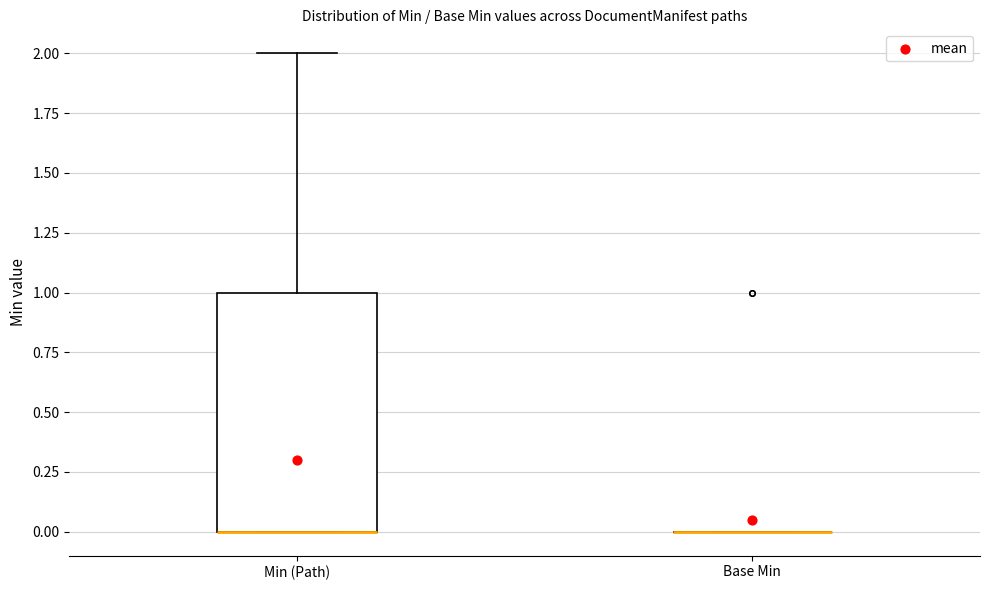

Reading left to right, transcribe this box plot: for each box, give where its median line is, the range the box spans, and where its two whiskers end, as read against the y-axis. The values are not printed on the chart, so give them approximately, as read against the axis.

Min (Path): median 0 (drawn on the box's lower edge), box 0 to 1, whiskers 0 to 2
Base Min: box collapsed to a line at 0, whiskers 0 to 0